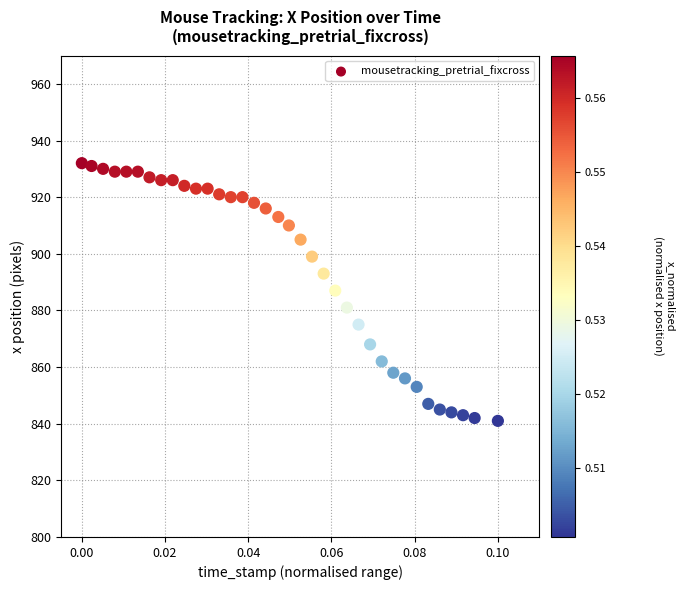

What is the range of Y values (max minus min)?

91